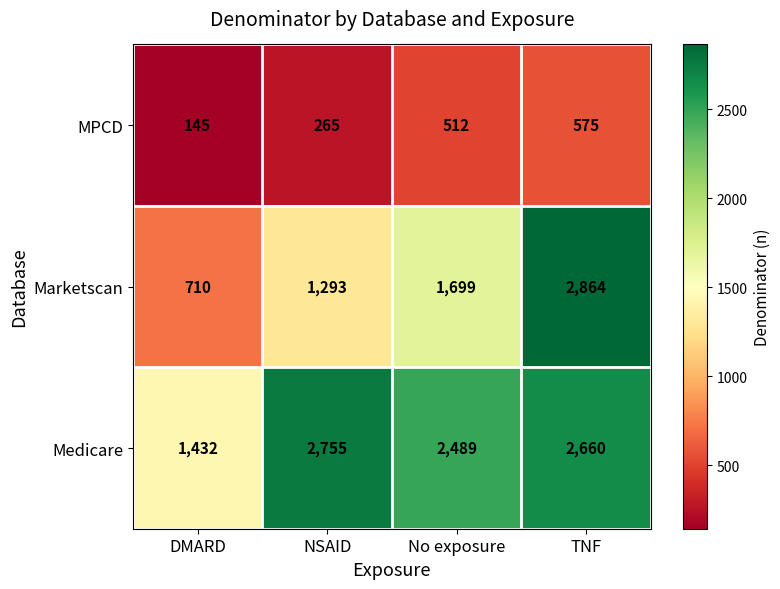

Between NSAID and No exposure, which series saw the biggest shift?

Marketscan